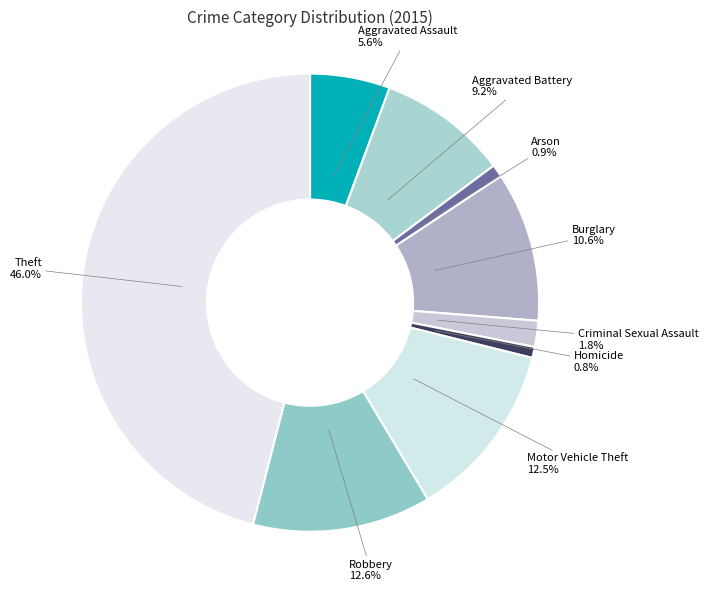

To the nearest percent, what is the average slice percentage?

11%